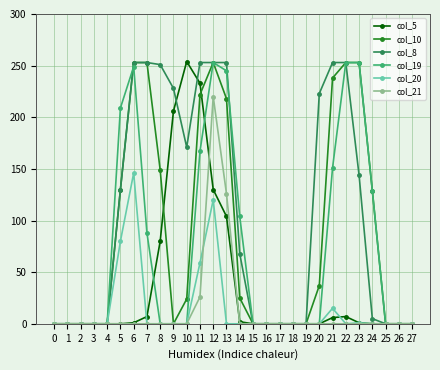

At which category is the sum across all series the highest?

12